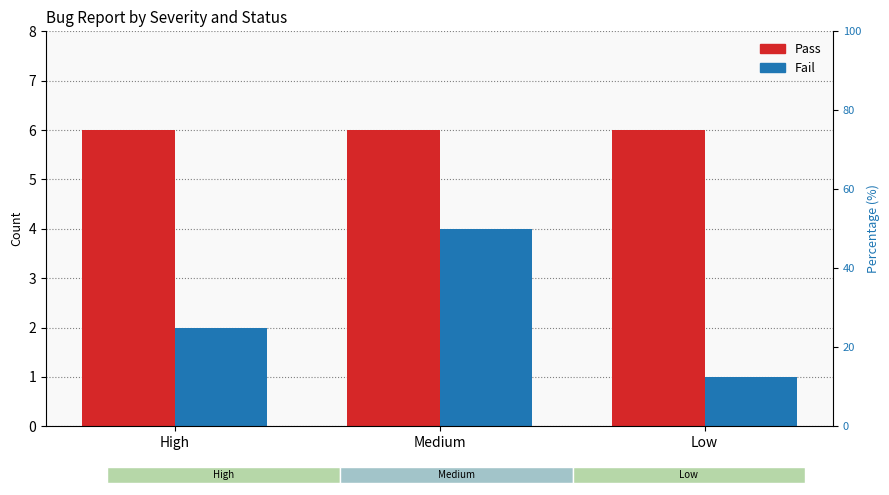

What position from the right is Low?

1